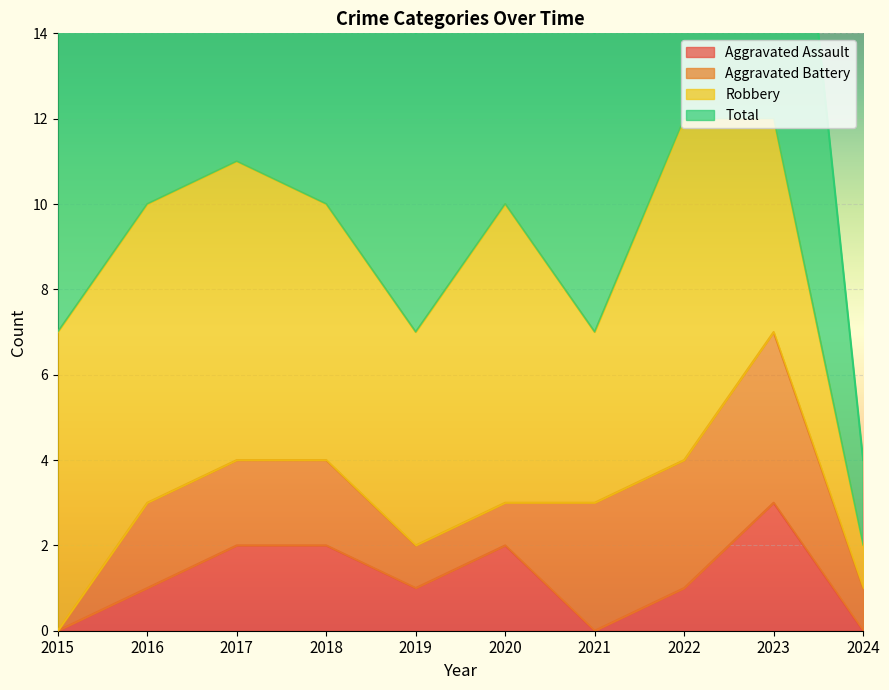

Is the value of Total at 2023 greater than the value of Aggravated Assault at 2015?

Yes